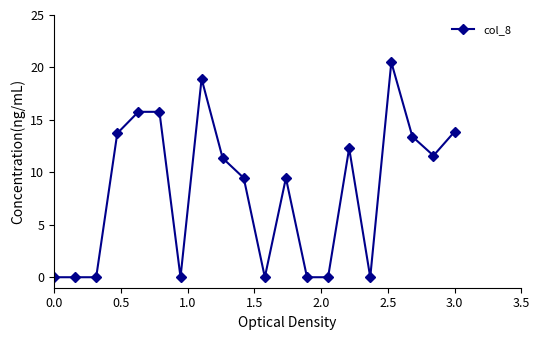

What is the difference between the maximum and minimum values?

20.5